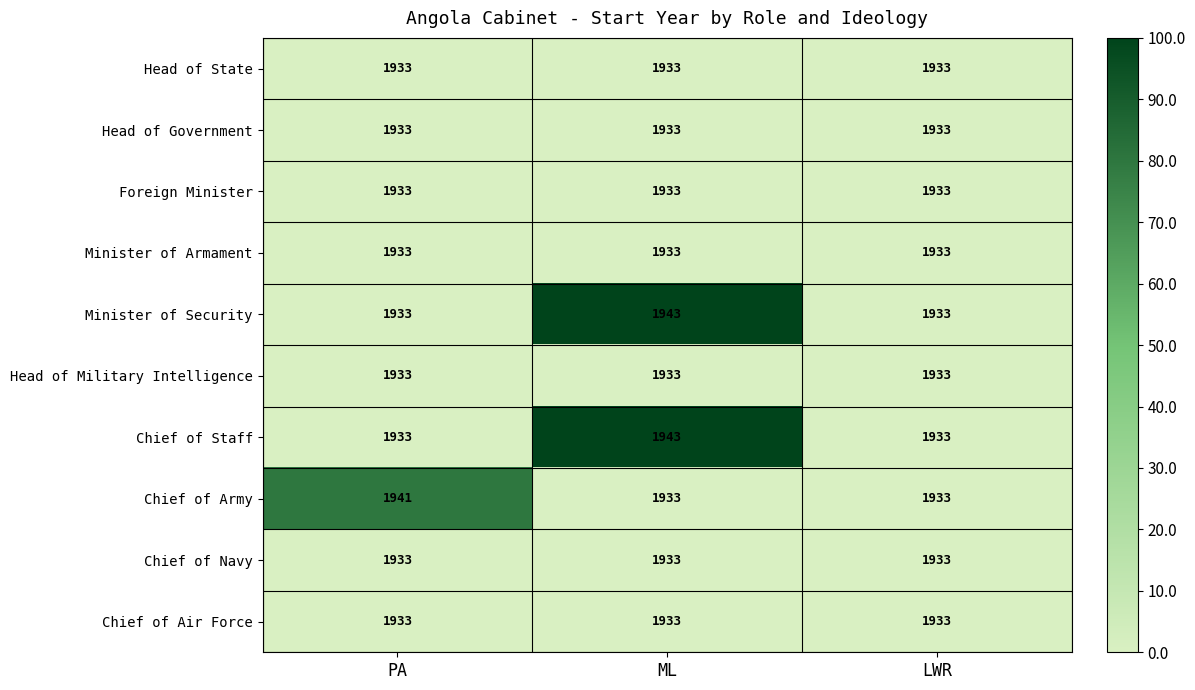

At which category is the sum across all series the highest?

ML